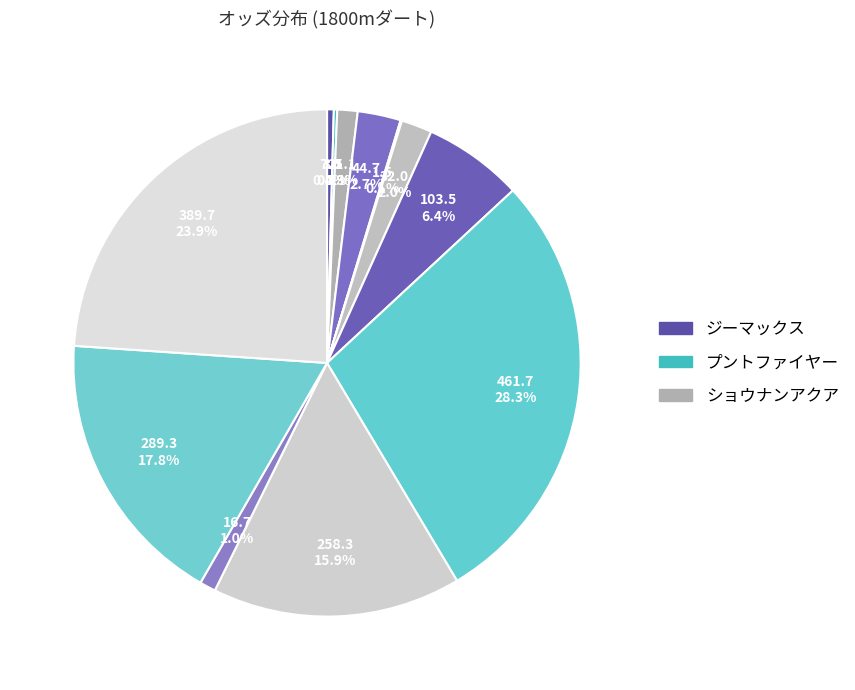

To the nearest percent, what is the difference between the largest and smallest slice percentages?

28%